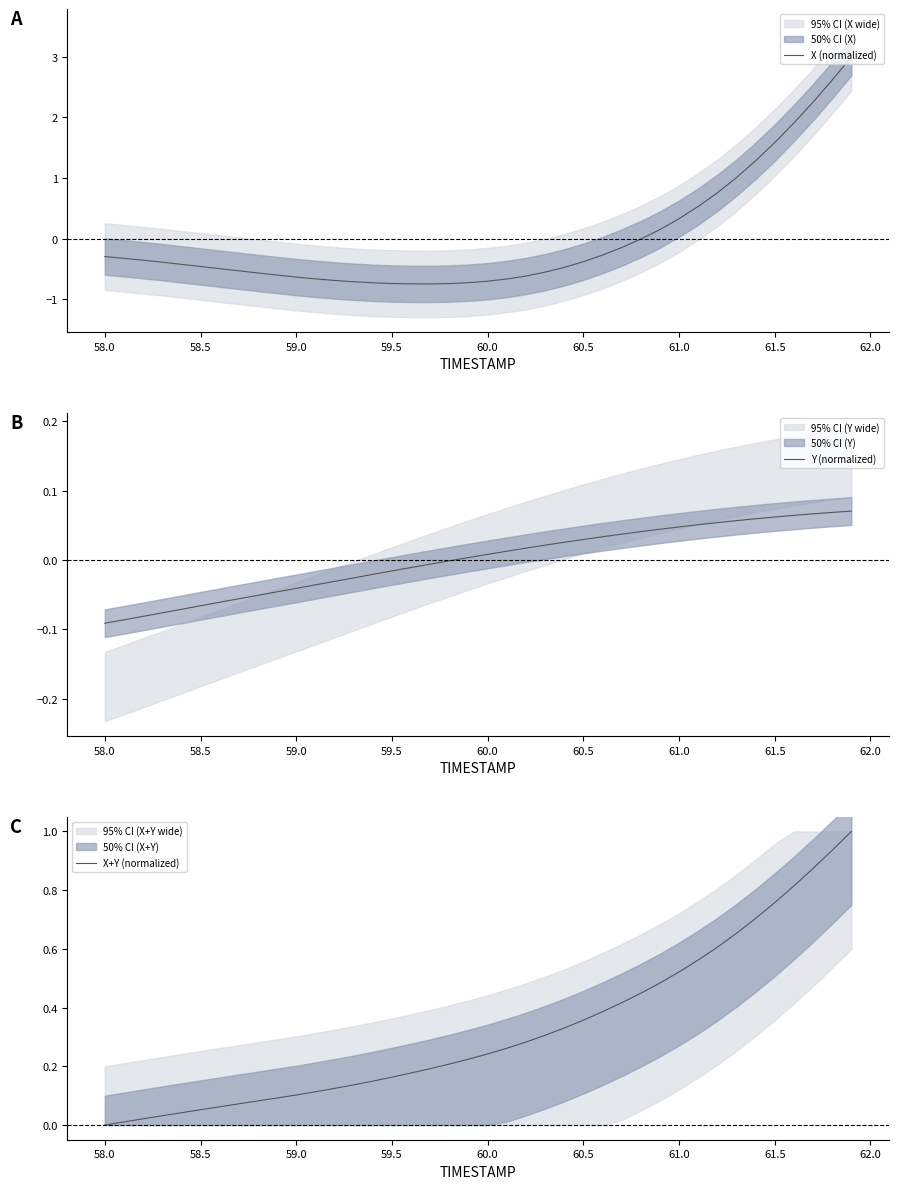

True or false: X (normalized) has a value of -0.7 at 60.0.

True